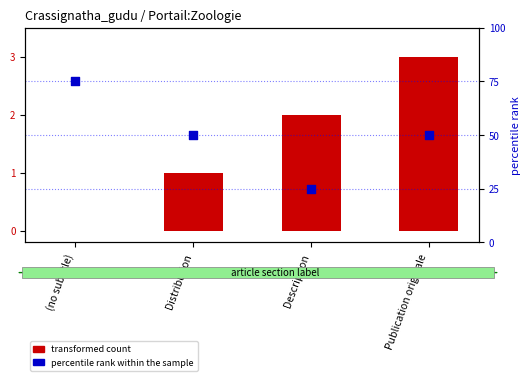

Which series has the largest total across all categories?

percentile rank within the sample